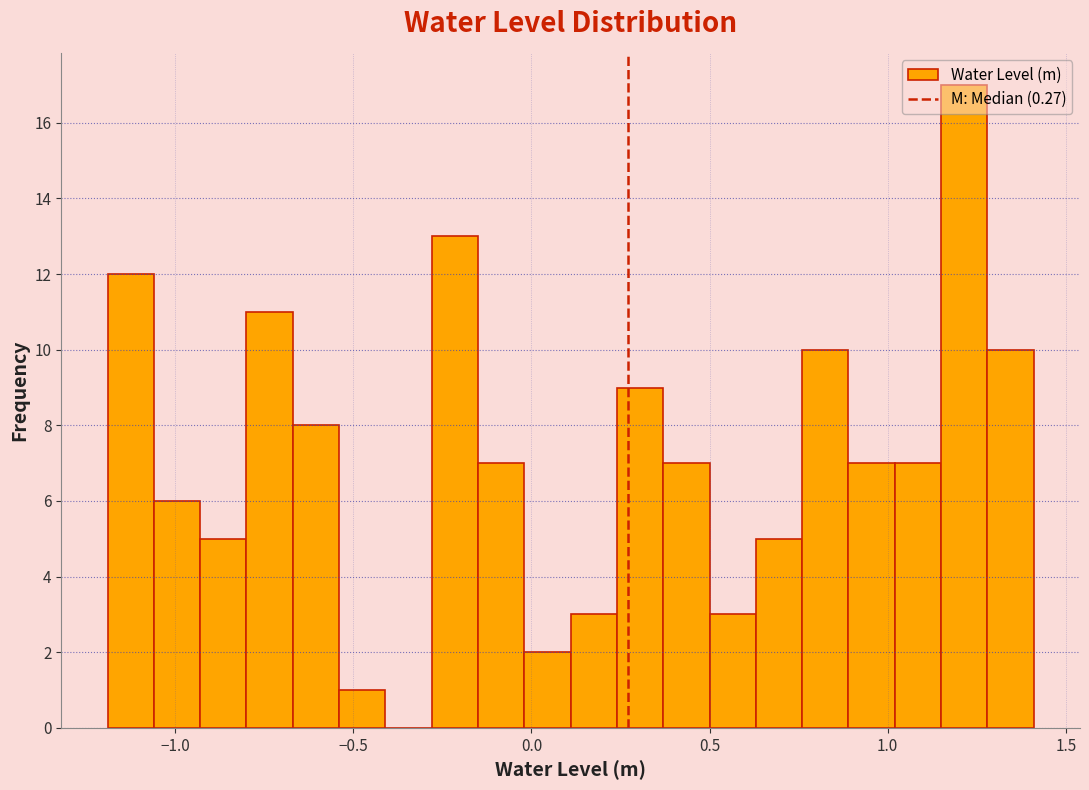

Around what value on the x-axis is the tallest bar? Give the approximate position of its centre, as read against the axis.

1.20